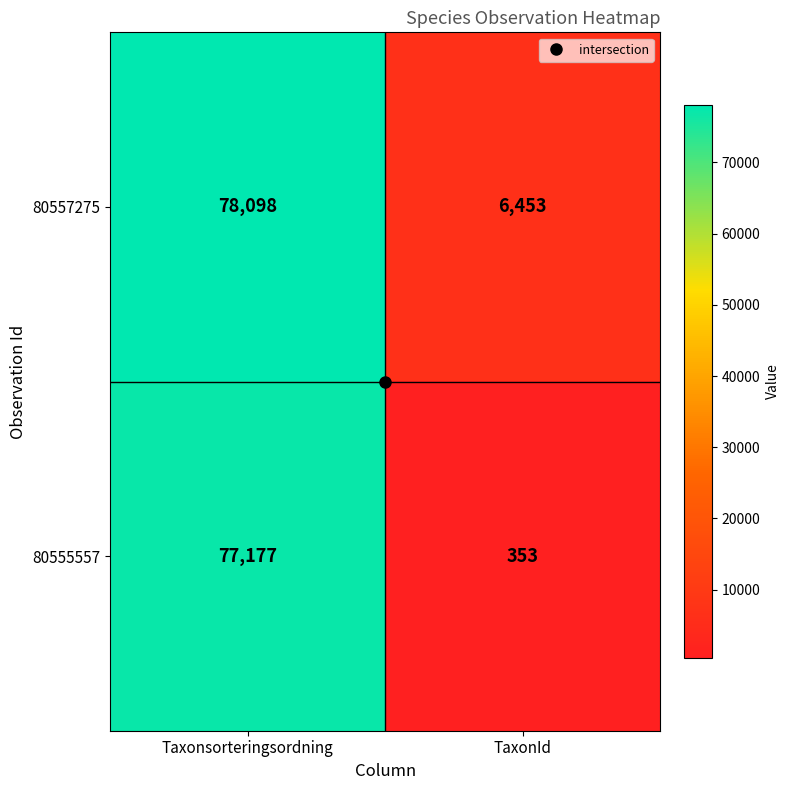

What is the sum of all 80557275 values?

84551